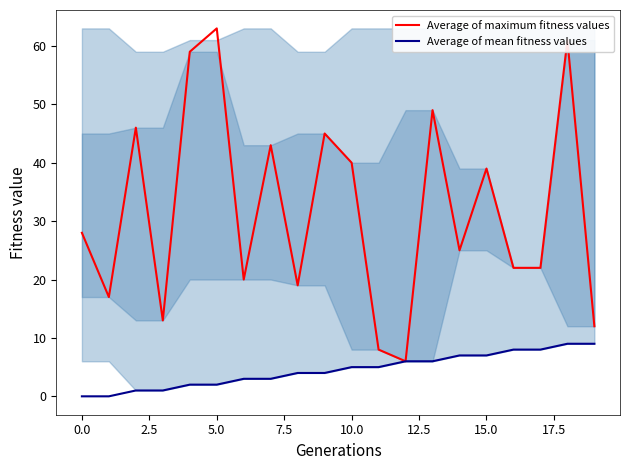

Is it true that Average of mean fitness values equals 7 at 15.0?

True